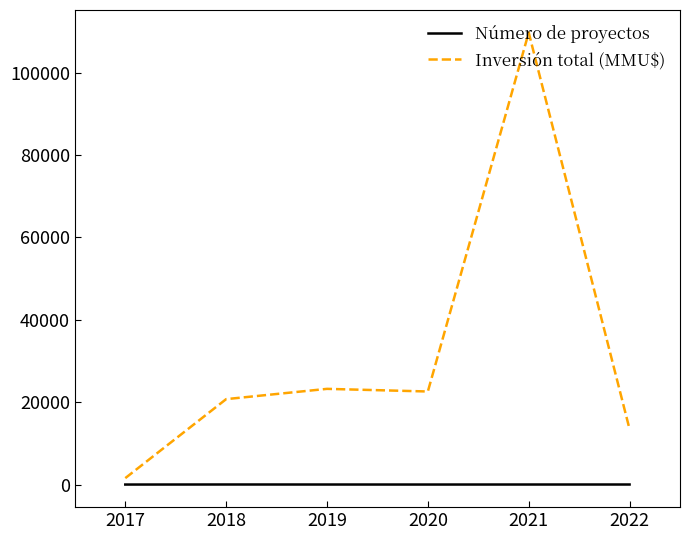

What is the minimum value for Número de proyectos?

1